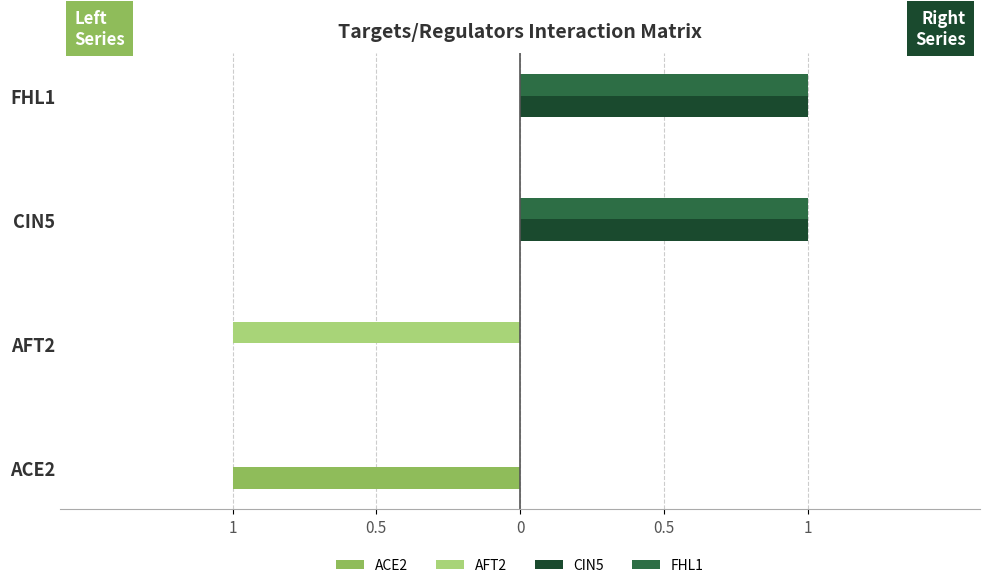

What are all the series names shown in the legend?

ACE2, AFT2, CIN5, FHL1